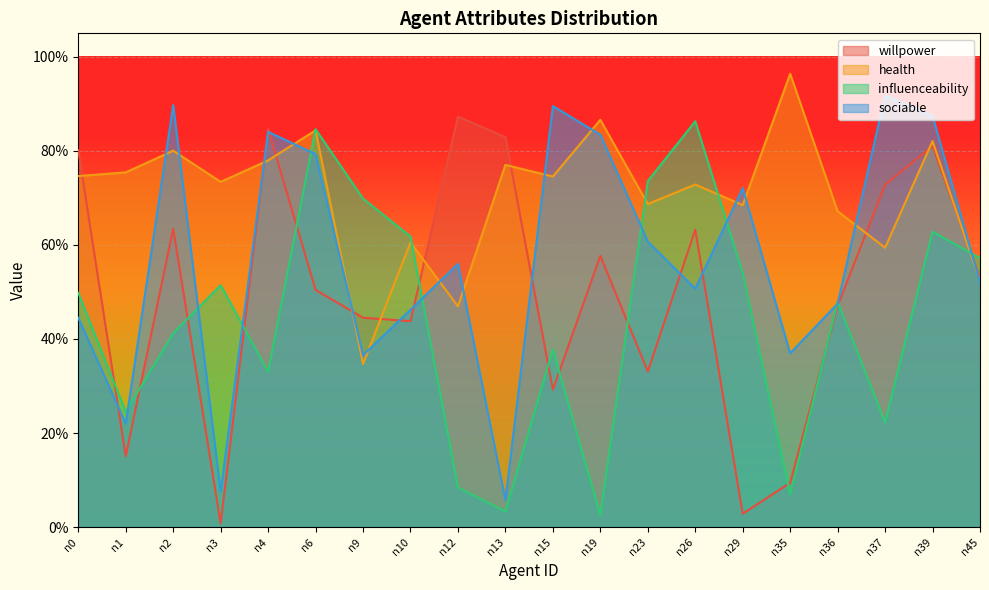

Which series has the largest total across all categories?

health